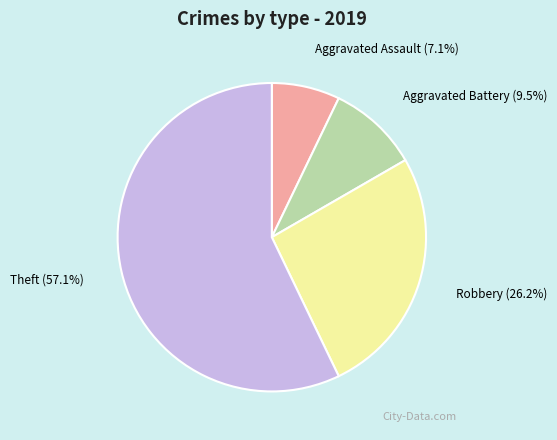

To the nearest percent, what is the combined percentage of Aggravated Assault and Aggravated Battery?

17%